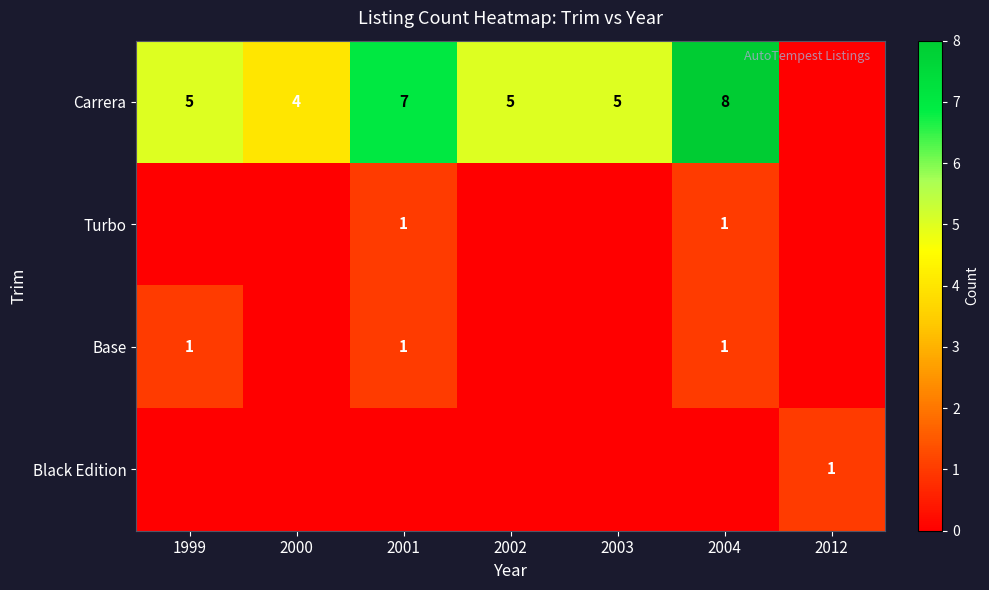

How many data points does each series have?

7